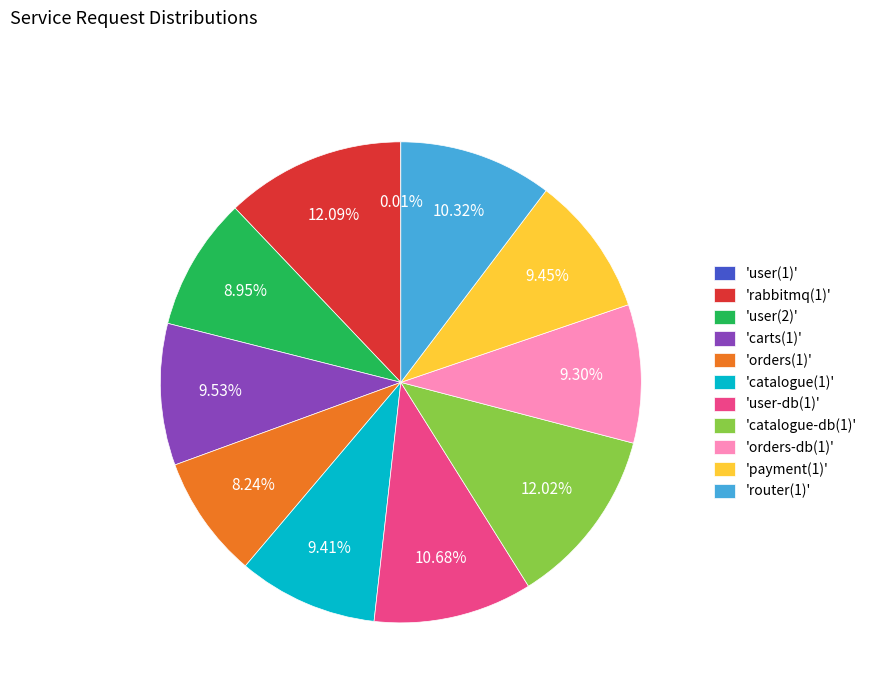

Is 'catalogue-db(1)' the majority of the pie?

No